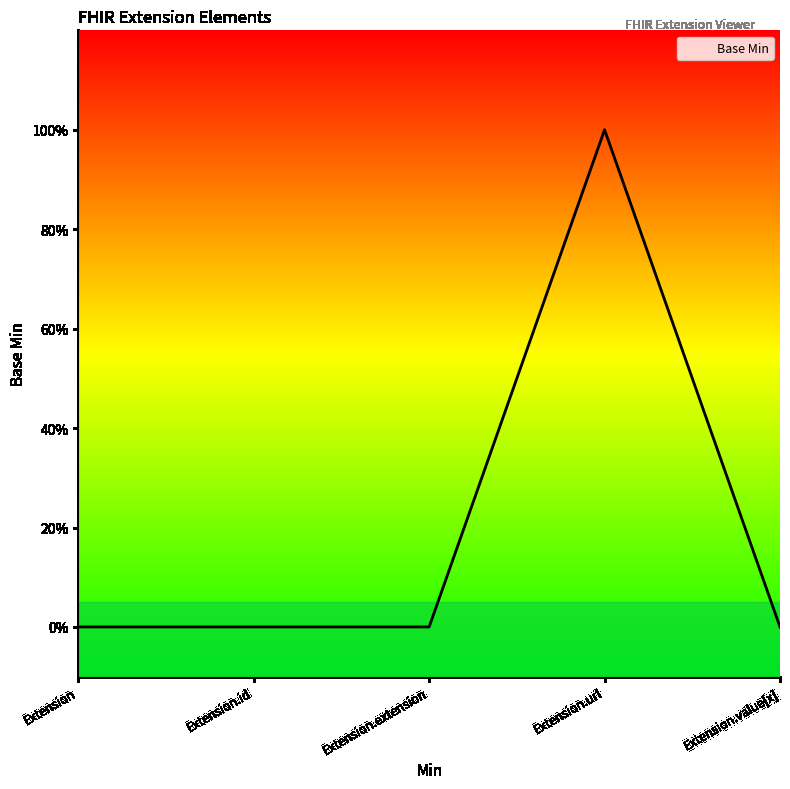

Does the chart display data point markers on the line(s)?

No